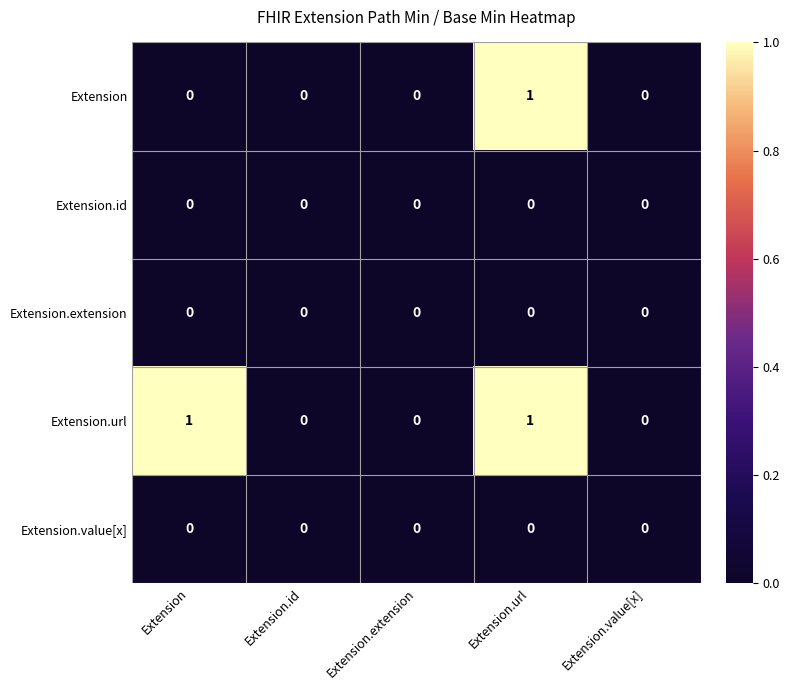

The value of Extension.url at Extension.url is 1. True or false?

True